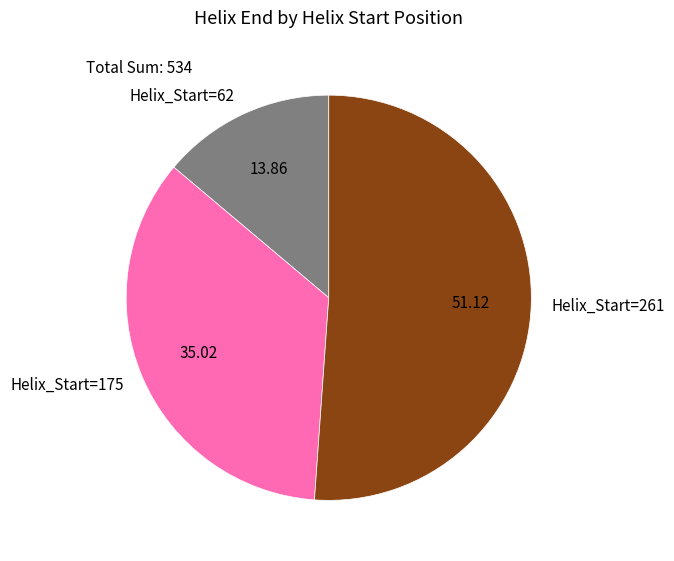

Rank the categories by value from lowest to highest.

Helix_Start=62, Helix_Start=175, Helix_Start=261